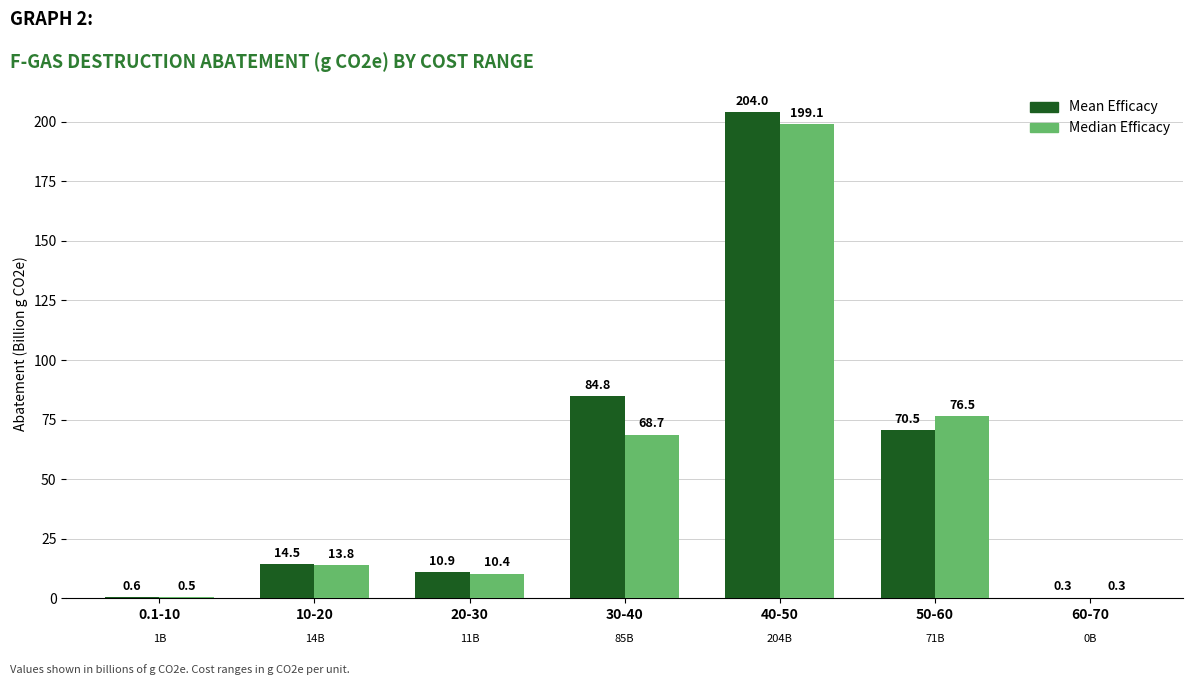

What is the difference between the Mean Efficacy values at 30-40 and 20-30?

73.9